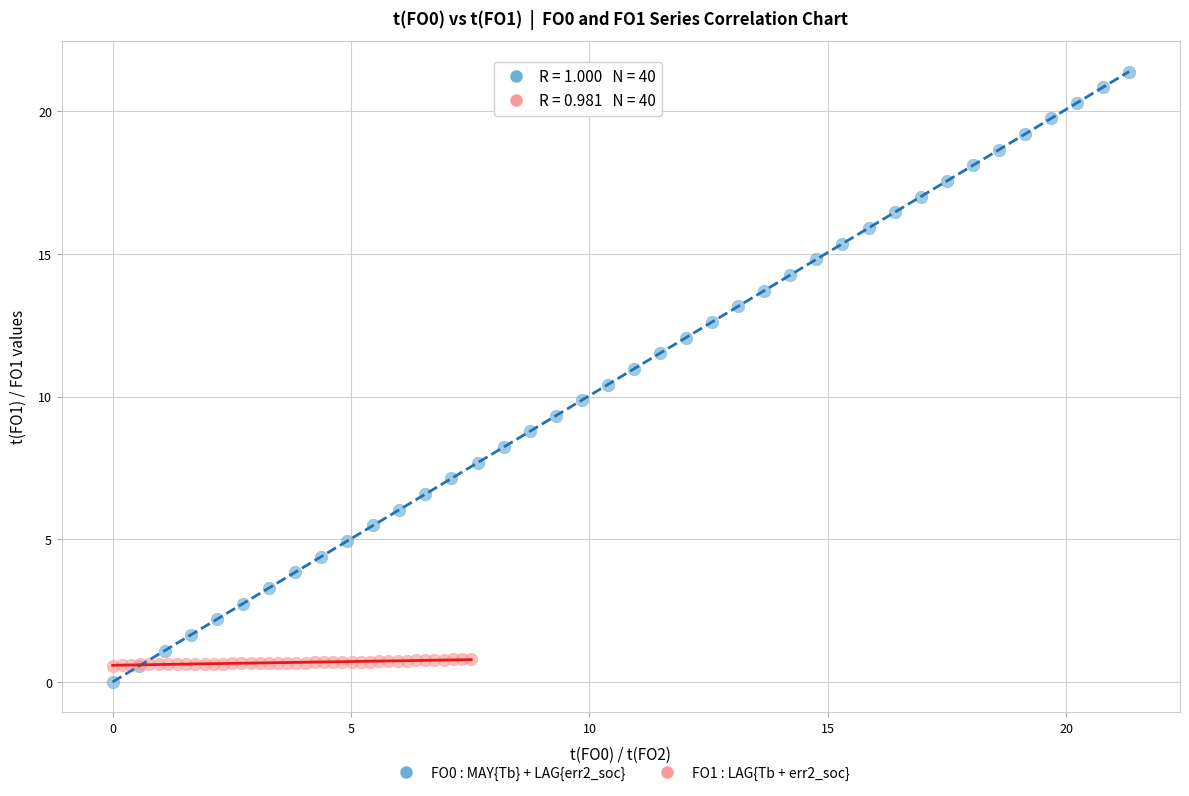

Which series reaches the maximum Y coordinate?

FO0 : MAY{Tb} + LAG{err2_soc}